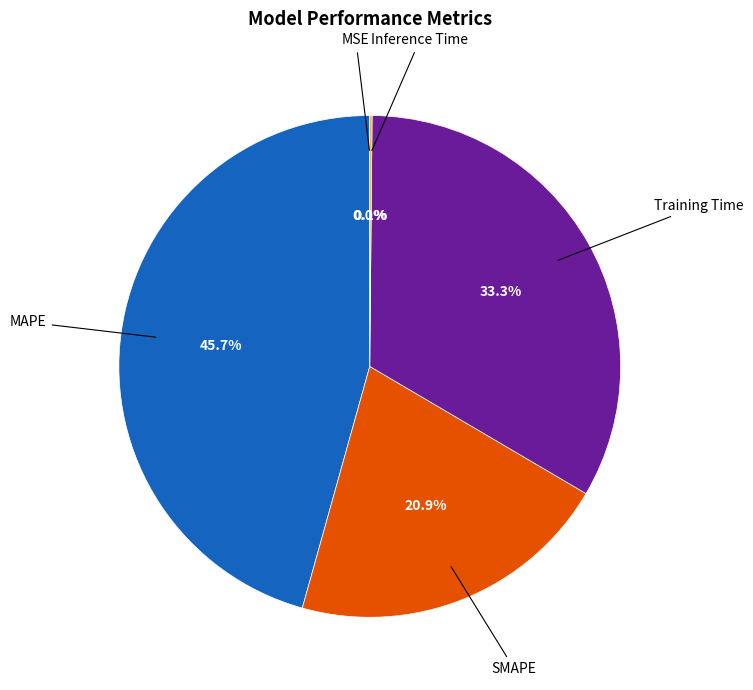

Does Training Time account for over 50% of the chart?

No